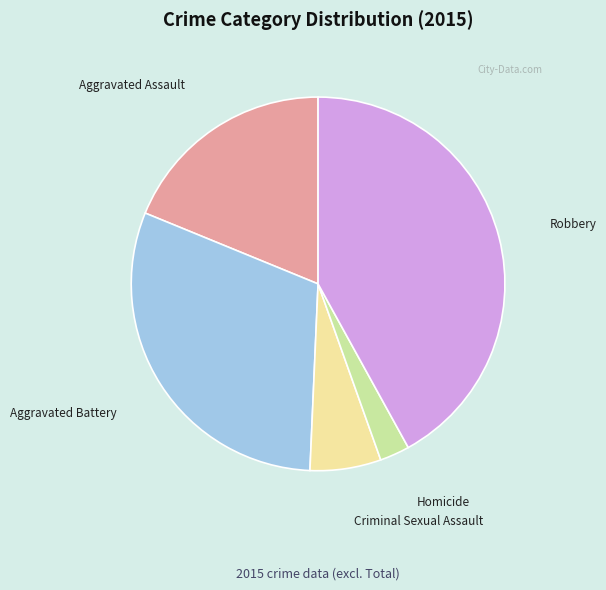

Rank the categories by value from lowest to highest.

Homicide, Criminal Sexual Assault, Aggravated Assault, Aggravated Battery, Robbery